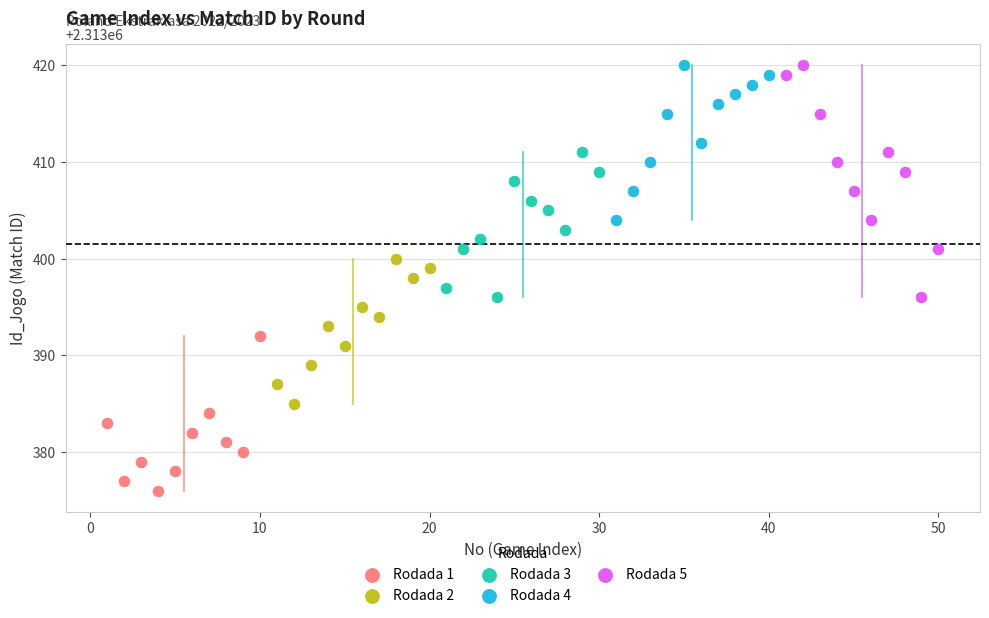

Which series has the largest Y range (max minus min)?

Rodada 5